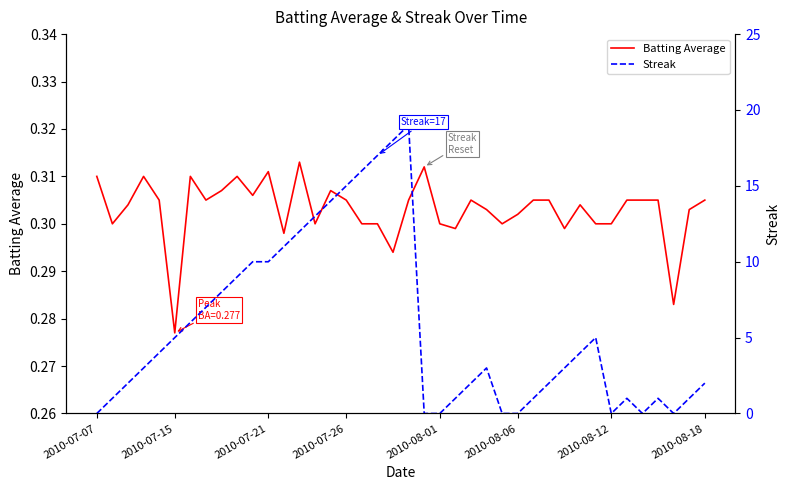

At which label is Batting Average closest to 0?

2010-07-15